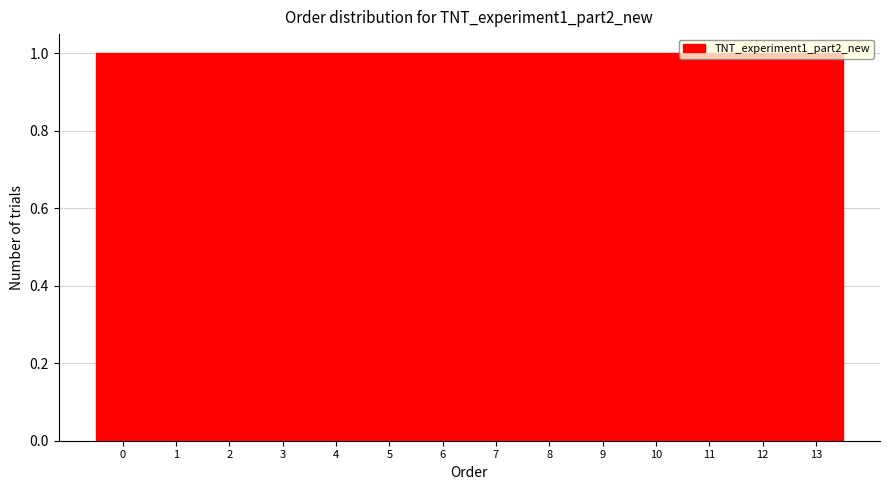

Reading left to right, list every bar in this chart as the range it spans on the x-axis followed by its height. The values are not printed on the chart, so give them approximately, as read against the axis.

-0.5 to 0.5: 1
0.5 to 1.5: 1
1.5 to 2.5: 1
2.5 to 3.5: 1
3.5 to 4.5: 1
4.5 to 5.5: 1
5.5 to 6.5: 1
6.5 to 7.5: 1
7.5 to 8.5: 1
8.5 to 9.5: 1
9.5 to 10.5: 1
10.5 to 11.5: 1
11.5 to 12.5: 1
12.5 to 13.5: 1